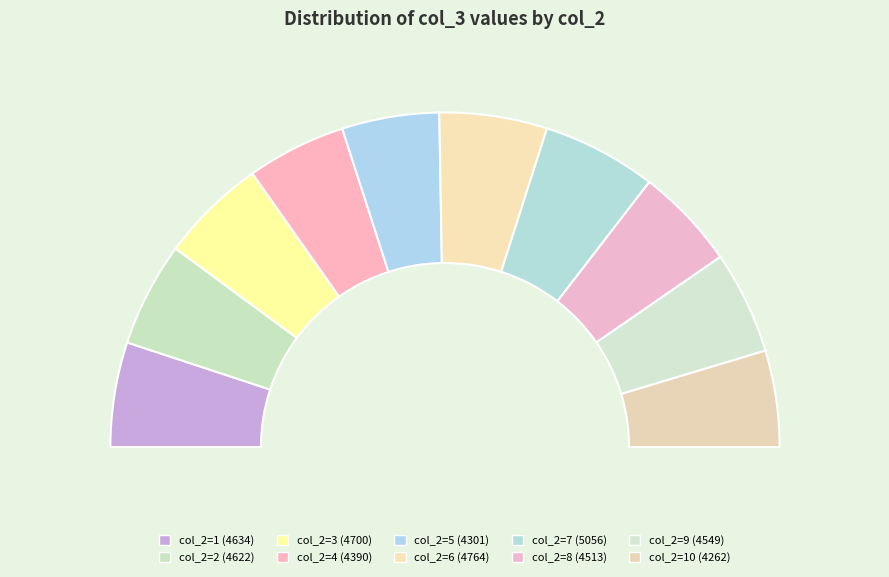

Do 9 and 10 together represent more than half of the pie?

No